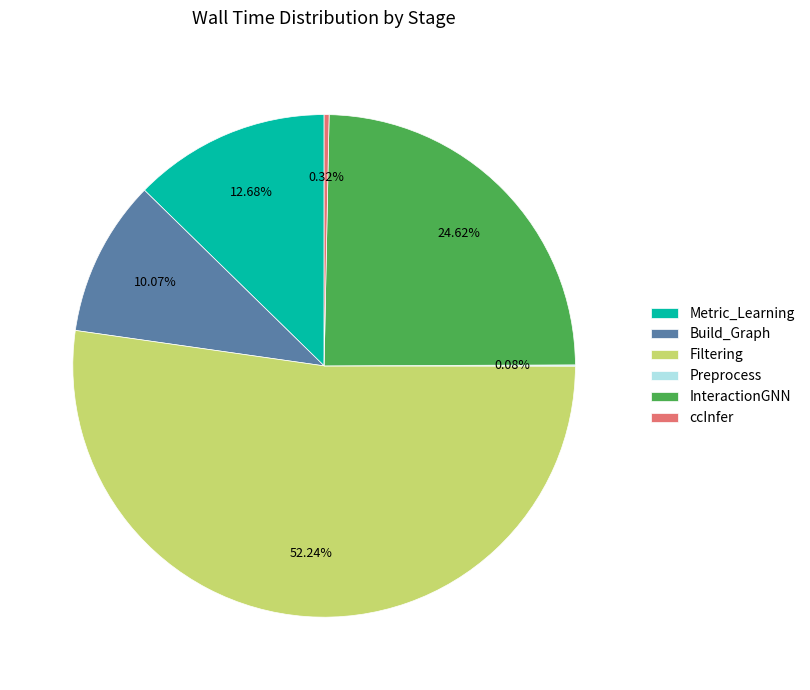

Combined, do Build_Graph and Filtering account for over 50%?

Yes